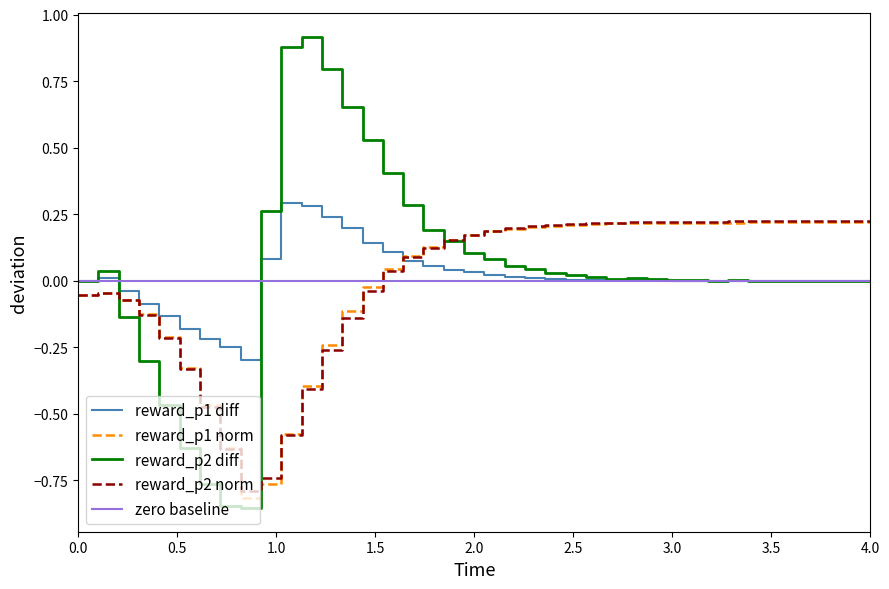

Which series has the largest range (max minus min)?

reward_p2 diff